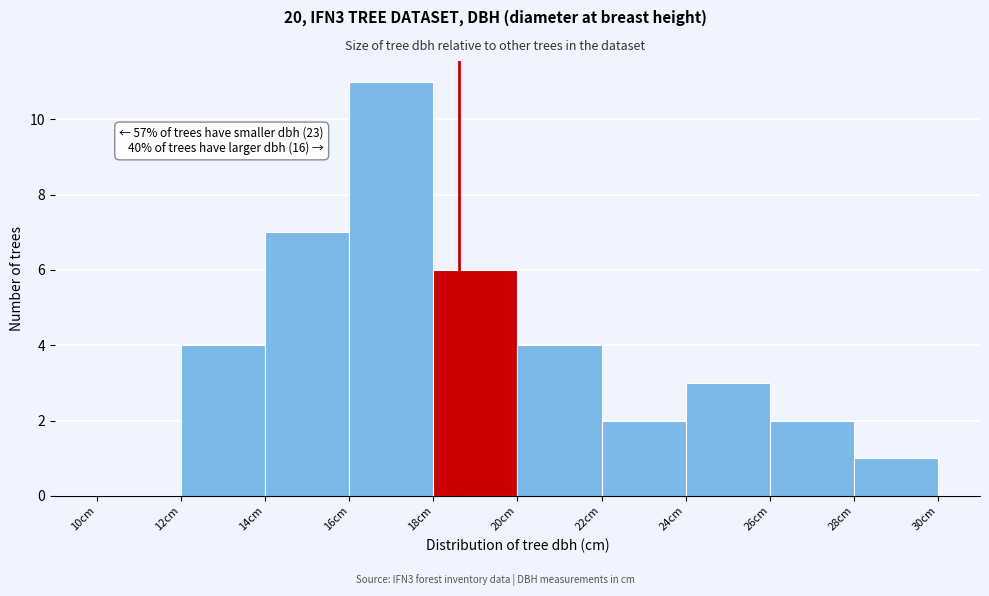

Which range on the x-axis has the tallest bar?

16 to 18